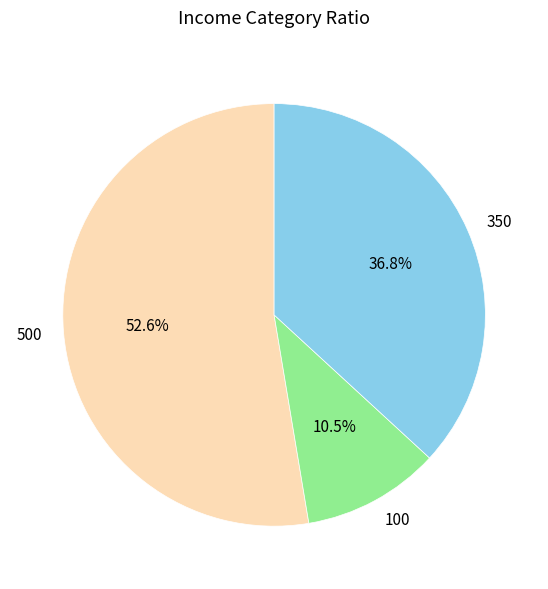

Rank the categories by value from highest to lowest.

500, 350, 100